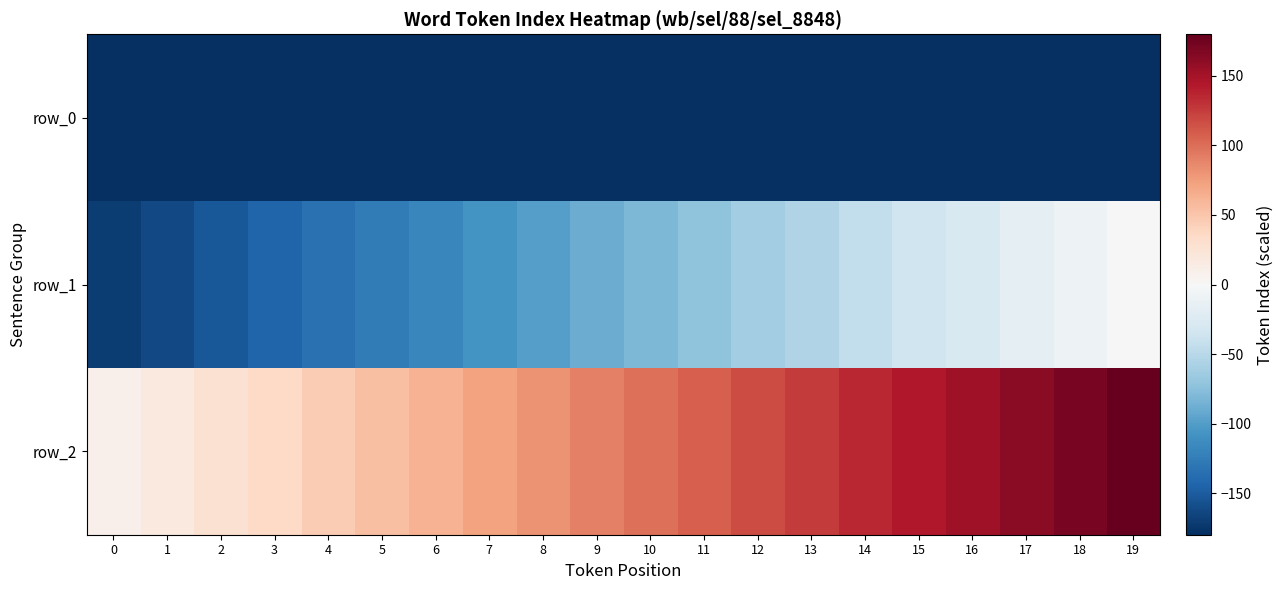

Where is row_1 nearest to the value -85?

10